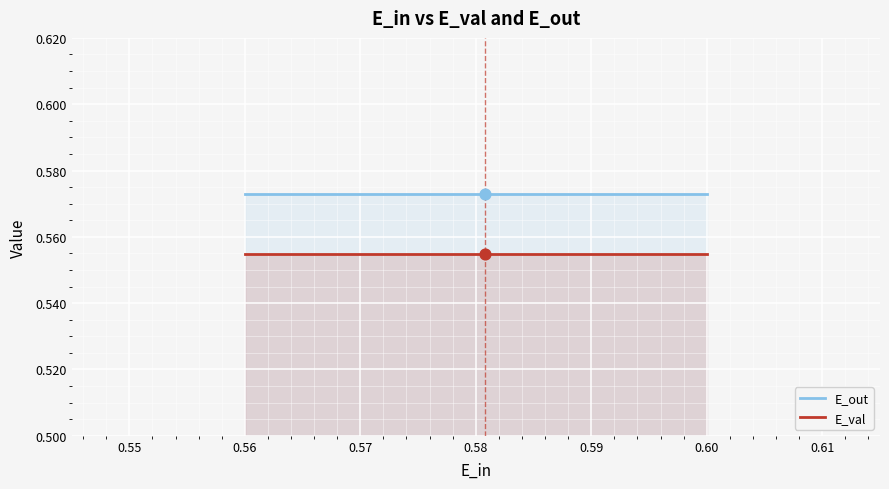

At how many categories does at least one series exceed 0?

5